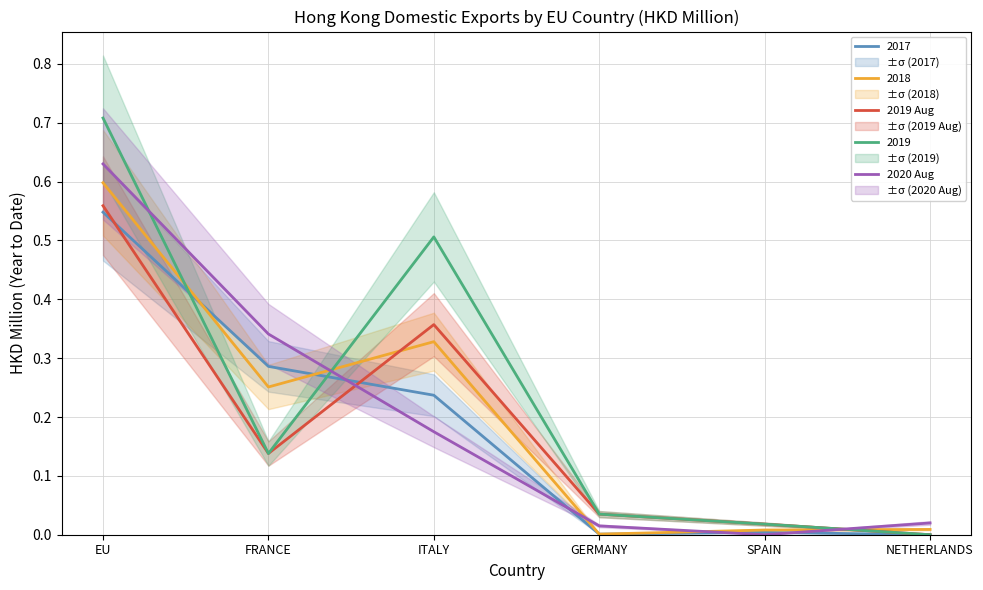

What is the label of the 2nd point from the left?

FRANCE